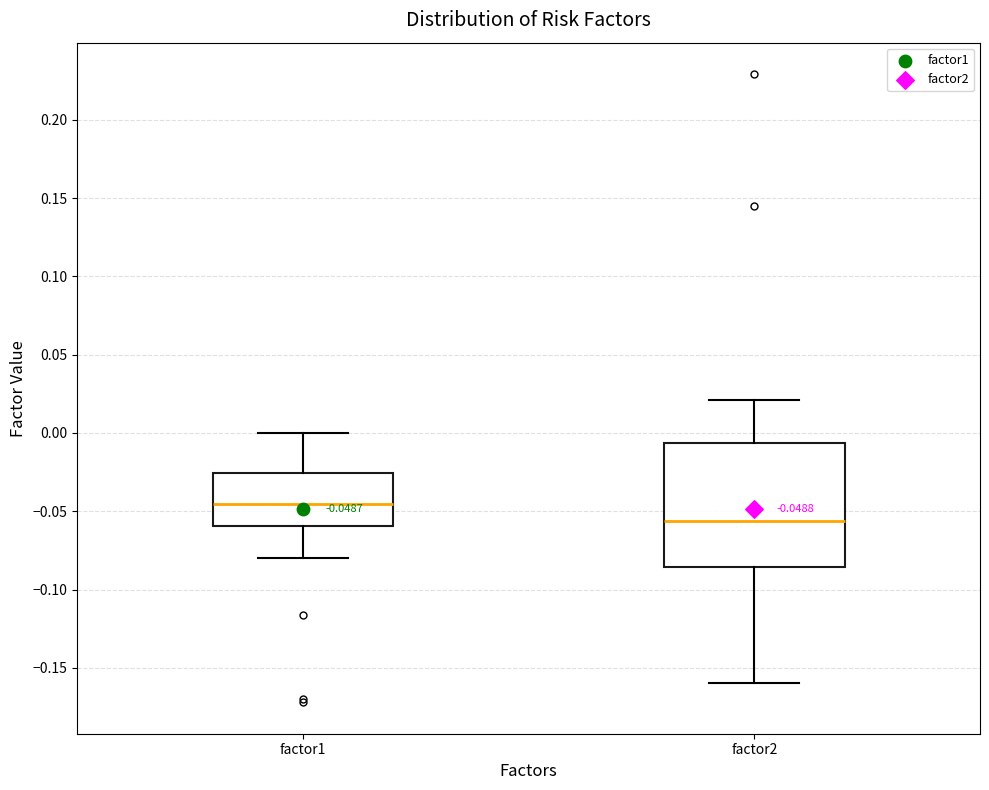

Comparing the boxes themselves (not the whiskers), which one is the tallest?

factor2